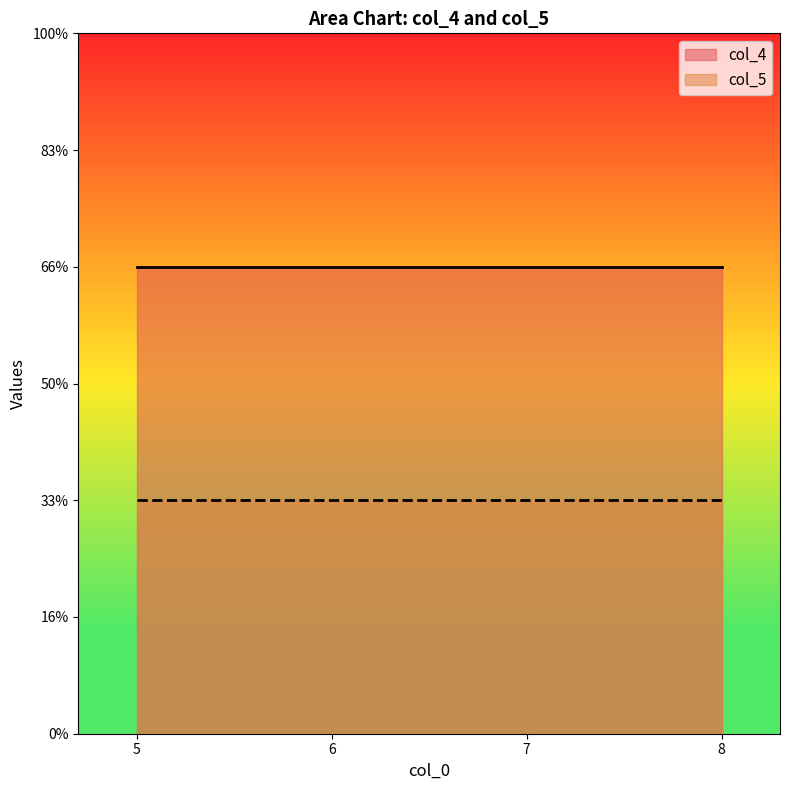

How many lines are shown in the chart?

2